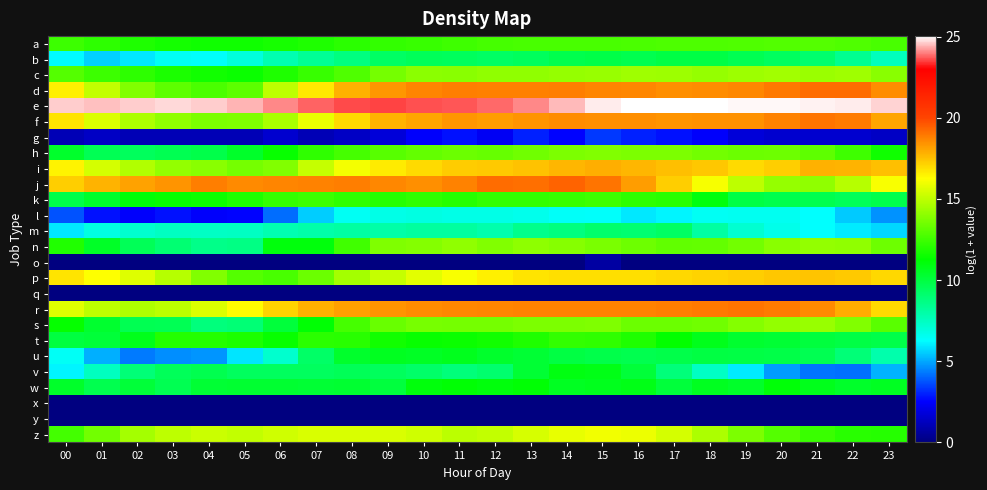

Reading left to right, list all the values displayed in this chart.

a: 00=12.4	01=12.2	02=11.9	03=11.6	04=11.6	05=11.6	06=11.7	07=11.9	08=12.1	09=12.2	10=12.4	11=12.5	12=12.6	13=12.7	14=12.7	15=12.7	16=12.7	17=12.8	18=12.8	19=12.8	20=12.9	21=12.9	22=12.8	23=12.7
b: 00=6.2	01=5.6	02=5.9	03=6.4	04=6.3	05=6.9	06=7.8	07=8.3	08=8.8	09=9.3	10=9.5	11=9.4	12=9.3	13=9.4	14=9.7	15=9.9	16=9.7	17=9.9	18=9.9	19=9.7	20=9.4	21=9.1	22=8.4	23=7.5
c: 00=13.0	01=12.4	02=12.2	03=11.8	04=11.6	05=11.5	06=11.9	07=12.3	08=12.8	09=13.6	10=14.0	11=13.9	12=14.1	13=14.1	14=14.2	15=14.2	16=14.4	17=14.3	18=14.2	19=14.3	20=14.4	21=14.3	22=14.4	23=13.9
d: 00=16.6	01=15.1	02=13.8	03=13.1	04=12.7	05=13.1	06=15.0	07=16.7	08=17.8	09=18.4	10=18.7	11=18.9	12=18.8	13=18.8	14=18.8	15=18.7	16=18.6	17=18.5	18=18.6	19=18.7	20=18.9	21=19.2	22=19.2	23=18.6
e: 00=24.6	01=24.5	02=24.6	03=24.7	04=24.6	05=24.4	06=24.1	07=23.8	08=23.6	09=23.5	10=23.7	11=23.7	12=23.8	13=24.1	14=24.5	15=24.9	16=25.0	17=25.0	18=25.0	19=24.9	20=24.9	21=24.9	22=24.9	23=24.7
f: 00=16.8	01=15.6	02=14.6	03=14.1	04=13.7	05=13.7	06=14.6	07=15.9	08=17.0	09=17.8	10=18.1	11=18.4	12=18.2	13=18.4	14=18.6	15=18.5	16=18.5	17=18.4	18=18.4	19=18.5	20=18.7	21=19.0	22=18.9	23=18.1
g: 00=1.1	01=1.4	02=1.1	03=1.1	04=1.1	05=1.1	06=1.6	07=1.1	08=1.4	09=1.8	10=2.5	11=2.8	12=2.3	13=3.0	14=2.6	15=3.4	16=3.0	17=2.8	18=2.5	19=1.8	20=1.6	21=1.6	22=1.6	23=1.4
h: 00=10.4	01=9.6	02=9.5	03=9.7	04=9.8	05=10.4	06=11.4	07=12.2	08=12.7	09=13.0	10=13.2	11=13.4	12=13.3	13=13.5	14=13.7	15=13.8	16=13.7	17=13.7	18=13.5	19=13.4	20=13.4	21=13.1	22=12.5	23=11.5
i: 00=16.5	01=15.4	02=14.7	03=14.1	04=13.9	05=13.6	06=13.8	07=15.1	08=16.1	09=16.7	10=17.0	11=17.3	12=17.4	13=17.5	14=17.7	15=17.9	16=17.7	17=17.5	18=17.4	19=17.0	20=17.2	21=17.8	22=17.8	23=17.5
j: 00=17.2	01=17.8	02=18.1	03=18.4	04=18.9	05=18.6	06=18.7	07=18.7	08=18.9	09=18.7	10=18.5	11=18.8	12=19.2	13=19.1	14=19.4	15=19.0	16=18.2	17=17.2	18=16.1	19=15.0	20=14.2	21=14.1	22=14.9	23=16.2
k: 00=9.8	01=10.4	02=11.1	03=11.4	04=11.5	05=11.9	06=12.3	07=12.4	08=12.2	09=12.0	10=12.2	11=12.0	12=12.2	13=12.2	14=12.3	15=12.5	16=12.2	17=12.0	18=11.0	19=9.9	20=9.7	21=9.7	22=9.5	23=9.7
l: 00=3.8	01=2.8	02=2.5	03=2.8	04=2.5	05=2.6	06=4.1	07=5.5	08=6.5	09=6.7	10=6.8	11=6.7	12=6.7	13=6.6	14=6.4	15=6.3	16=5.9	17=6.1	18=6.5	19=6.5	20=6.6	21=6.3	22=5.5	23=4.7
m: 00=6.0	01=6.8	02=7.2	03=7.4	04=7.4	05=7.4	06=7.8	07=7.9	08=8.1	09=8.0	10=8.1	11=8.1	12=7.9	13=8.5	14=8.8	15=9.2	16=9.1	17=9.3	18=8.1	19=7.2	20=6.7	21=6.3	22=6.0	23=5.7
n: 00=11.9	01=10.5	02=9.5	03=9.0	04=8.6	05=8.7	06=11.0	07=11.0	08=12.5	09=13.8	10=13.9	11=14.1	12=13.8	13=14.1	14=13.9	15=13.6	16=13.4	17=13.2	18=13.2	19=13.5	20=13.9	21=14.2	22=14.1	23=13.4
o: 00=0.0	01=0.0	02=0.0	03=0.0	04=0.0	05=0.0	06=0.0	07=0.0	08=0.0	09=0.0	10=0.0	11=0.0	12=0.0	13=0.0	14=0.0	15=0.7	16=0.0	17=0.0	18=0.0	19=0.0	20=0.0	21=0.0	22=0.0	23=0.0
p: 00=16.8	01=16.3	02=15.6	03=14.9	04=13.8	05=12.9	06=12.7	07=13.4	08=14.5	09=15.1	10=15.7	11=16.2	12=16.5	13=16.8	14=16.9	15=16.9	16=16.9	17=17.1	18=17.1	19=17.2	20=17.4	21=17.5	22=17.4	23=17.1
q: 00=0.0	01=0.0	02=0.0	03=0.0	04=0.0	05=0.0	06=0.0	07=0.0	08=0.0	09=0.0	10=0.0	11=0.0	12=0.0	13=0.0	14=0.0	15=0.0	16=0.0	17=0.0	18=0.0	19=0.0	20=0.0	21=0.0	22=0.0	23=0.0
r: 00=15.7	01=15.0	02=14.7	03=15.0	04=15.6	05=16.3	06=17.1	07=17.8	08=18.2	09=18.4	10=18.5	11=18.6	12=18.7	13=18.8	14=18.8	15=18.7	16=18.7	17=18.9	18=19.0	19=19.0	20=18.9	21=18.6	22=17.9	23=17.0
s: 00=11.4	01=10.3	02=9.7	03=9.6	04=8.8	05=9.0	06=10.1	07=11.2	08=12.6	09=13.3	10=13.6	11=13.6	12=13.6	13=13.7	14=13.7	15=13.8	16=13.4	17=13.4	18=13.5	19=13.9	20=14.2	21=14.2	22=13.8	23=13.0
t: 00=10.0	01=10.1	02=10.7	03=12.0	04=12.0	05=11.8	06=11.4	07=12.1	08=12.1	09=11.6	10=11.4	11=11.5	12=11.6	13=11.9	14=12.2	15=12.2	16=11.9	17=11.3	18=10.7	19=10.3	20=10.2	21=10.0	22=9.9	23=9.8
u: 00=6.4	01=5.1	02=4.3	03=4.6	04=4.7	05=5.9	06=7.2	07=9.3	08=10.4	09=10.6	10=10.6	11=10.7	12=10.4	13=10.2	14=10.0	15=9.8	16=9.7	17=9.8	18=9.9	19=9.9	20=9.9	21=9.6	22=8.9	23=7.9
v: 00=6.1	01=7.5	02=8.9	03=9.5	04=9.7	05=9.4	06=9.4	07=9.4	08=9.5	09=9.4	10=9.2	11=8.9	12=9.1	13=10.2	14=11.0	15=10.8	16=10.2	17=8.9	18=7.4	19=6.0	20=4.8	21=4.2	22=4.2	23=5.2
w: 00=10.5	01=9.7	02=10.2	03=9.6	04=10.3	05=10.3	06=10.3	07=10.2	08=10.3	09=10.0	10=11.0	11=11.2	12=11.0	13=11.2	14=10.6	15=10.7	16=10.8	17=10.1	18=10.6	19=10.5	20=11.1	21=10.7	22=10.4	23=10.6
x: 00=0.0	01=0.0	02=0.0	03=0.0	04=0.0	05=0.0	06=0.0	07=0.0	08=0.0	09=0.0	10=0.0	11=0.0	12=0.0	13=0.0	14=0.0	15=0.0	16=0.0	17=0.0	18=0.0	19=0.0	20=0.0	21=0.0	22=0.0	23=0.0
y: 00=0.0	01=0.0	02=0.0	03=0.0	04=0.0	05=0.0	06=0.0	07=0.0	08=0.0	09=0.0	10=0.0	11=0.0	12=0.0	13=0.0	14=0.0	15=0.0	16=0.0	17=0.0	18=0.0	19=0.0	20=0.0	21=0.0	22=0.0	23=0.0
z: 00=12.6	01=13.5	02=14.5	03=15.0	04=15.2	05=15.1	06=15.3	07=15.5	08=15.5	09=15.5	10=15.3	11=15.0	12=15.1	13=15.5	14=15.8	15=16.0	16=15.9	17=15.4	18=14.7	19=13.7	20=12.9	21=12.4	22=12.1	23=12.0